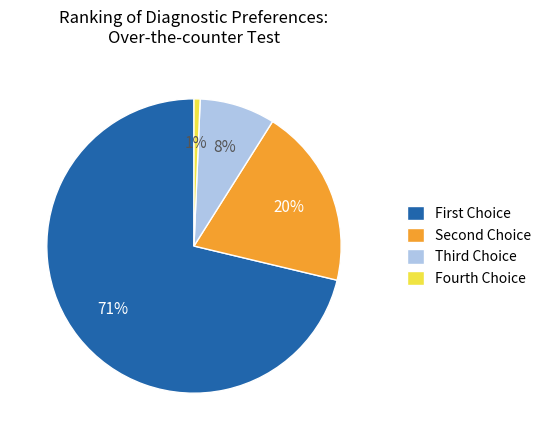

The Fourth Choice slice represents 1% of the pie. True or false?

True